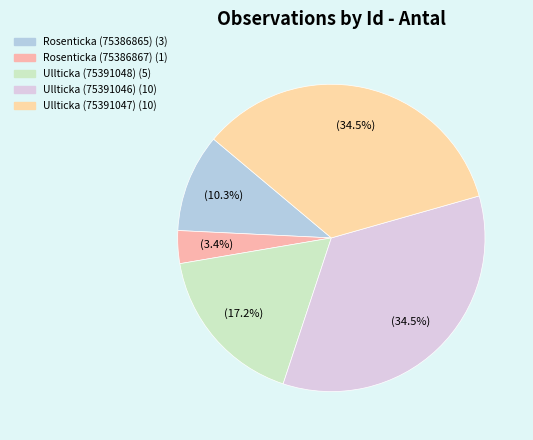

To the nearest percent, what percentage of the pie is Rosenticka (75386865)?

10%